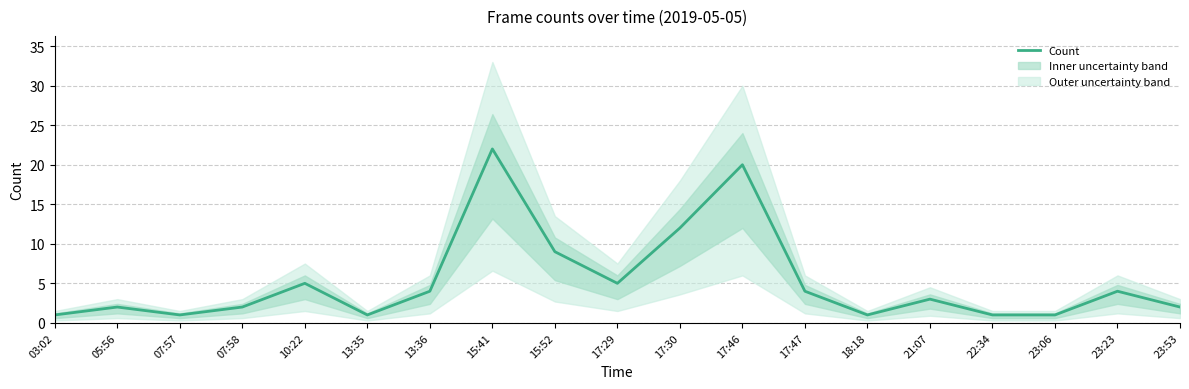

Reading left to right, extract all data points from this chart.

03:02=1	05:56=2	07:57=1	07:58=2	10:22=5	13:35=1	13:36=4	15:41=22	15:52=9	17:29=5	17:30=12	17:46=20	17:47=4	18:18=1	21:07=3	22:34=1	23:06=1	23:23=4	23:53=2